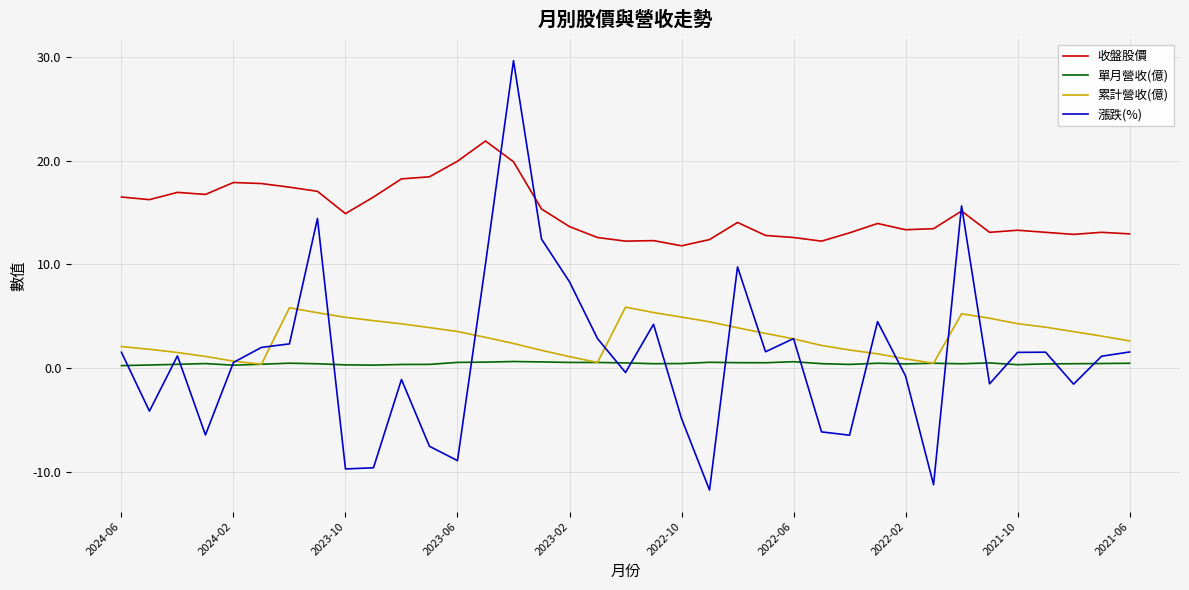

Does the chart have visible grid lines?

Yes